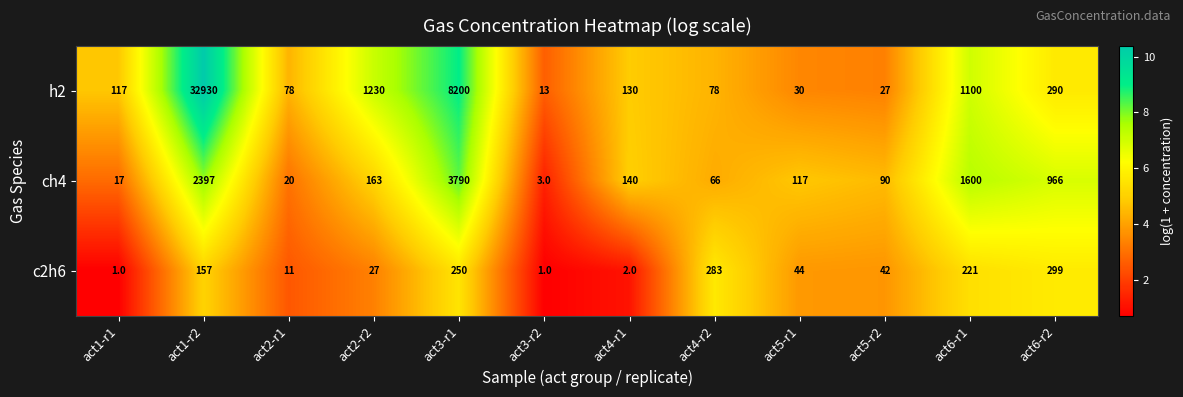

What is the difference between the highest and lowest values at act1-r2?

32773